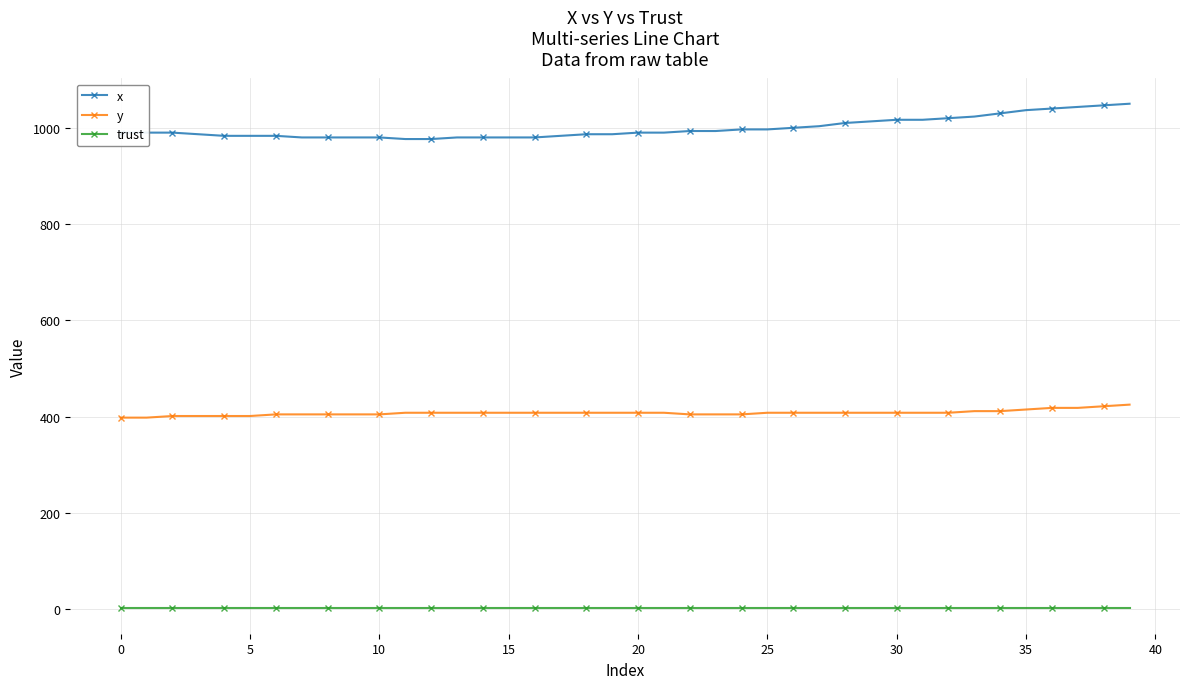

Which series has the largest total across all categories?

x